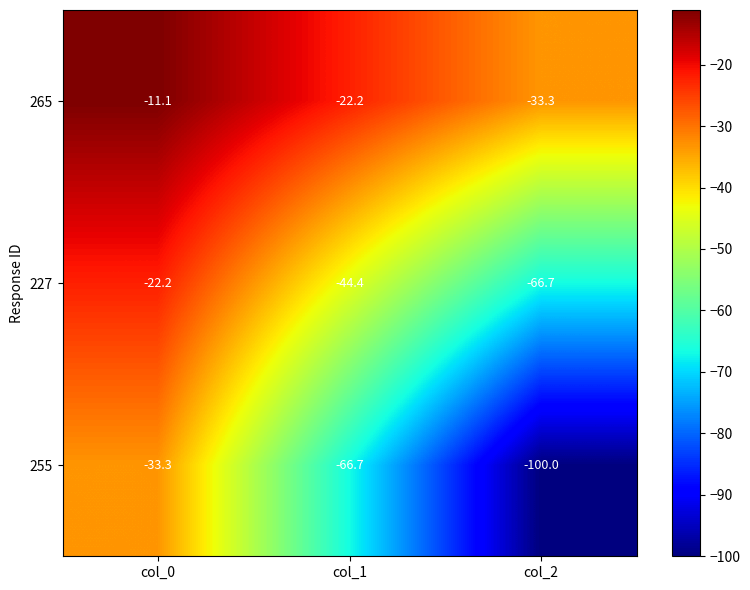

What is the sum of all 227 values?

-133.3